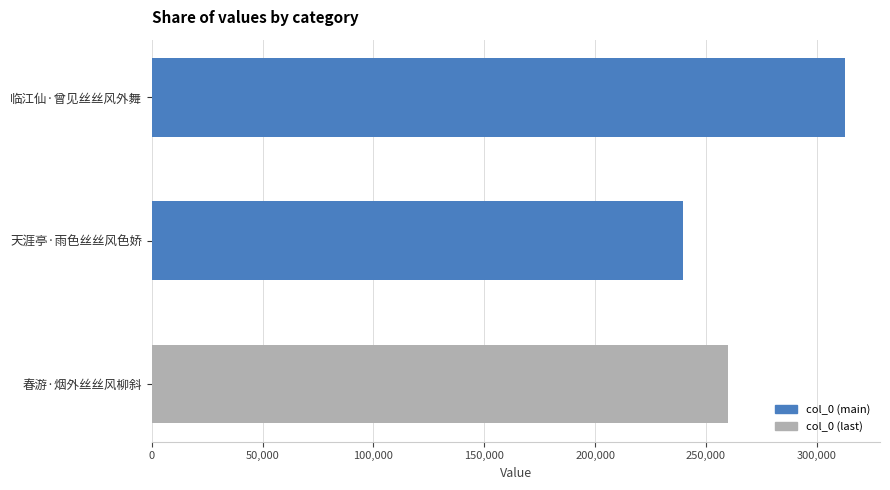

What is the greatest value displayed?

312850